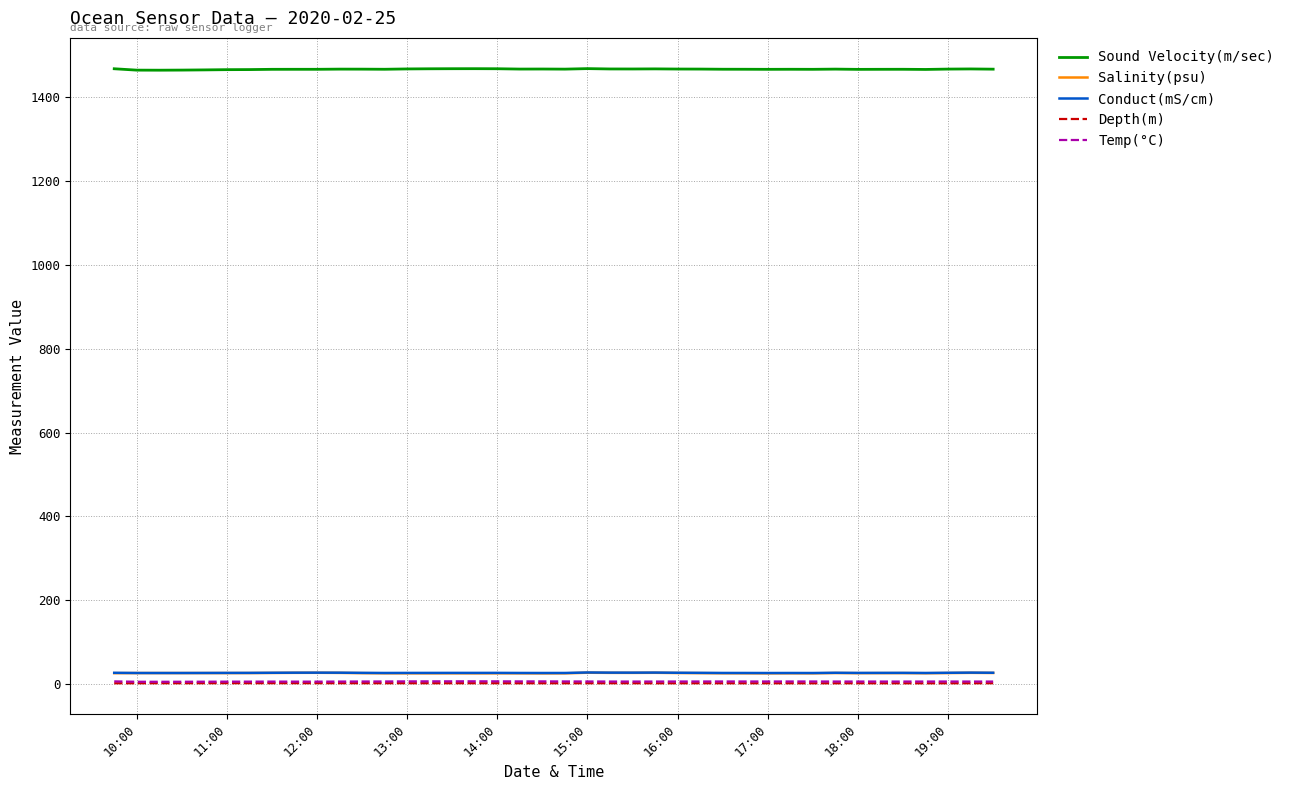

Which series has the widest spread of values?

Sound Velocity(m/sec)